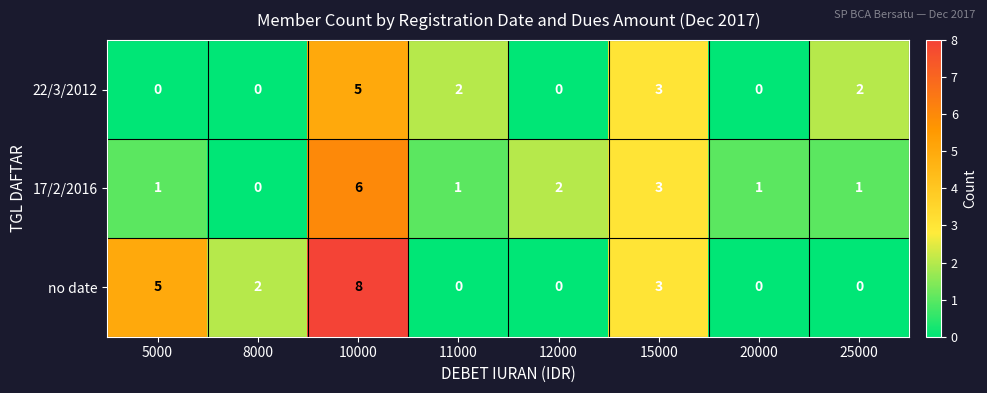

What is the sum of all no date values?

18